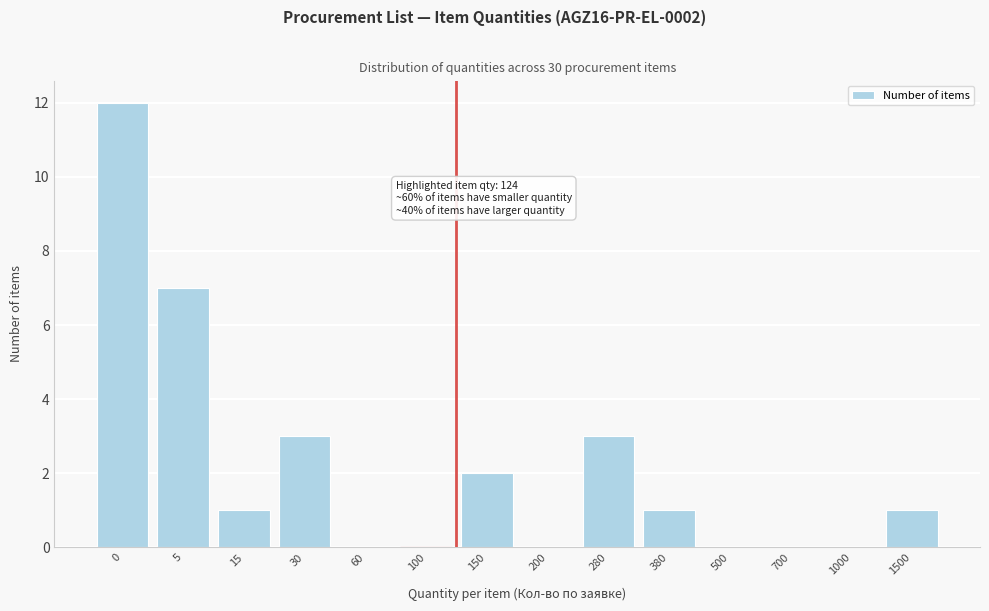

Reading left to right, what are all the values shown in this chart?

0=12	5=7	15=1	30=3	60=0	100=0	150=2	200=0	280=3	380=1	500=0	700=0	1000=0	1500=1